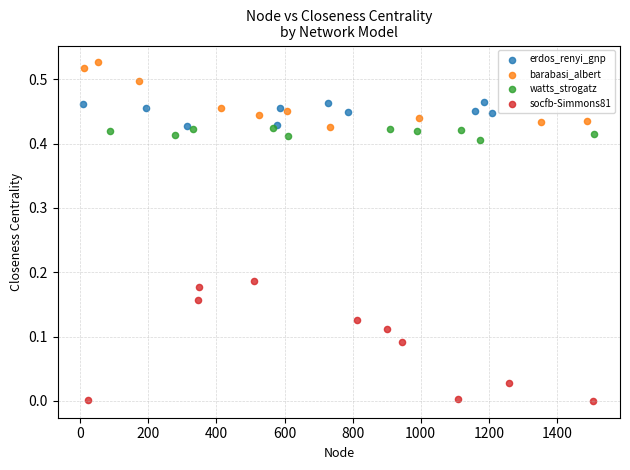

Which series has the widest spread of Y values?

socfb-Simmons81